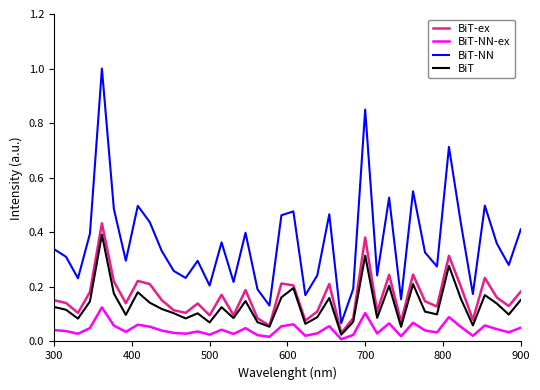

Is this an area chart (filled region under the line)?

No